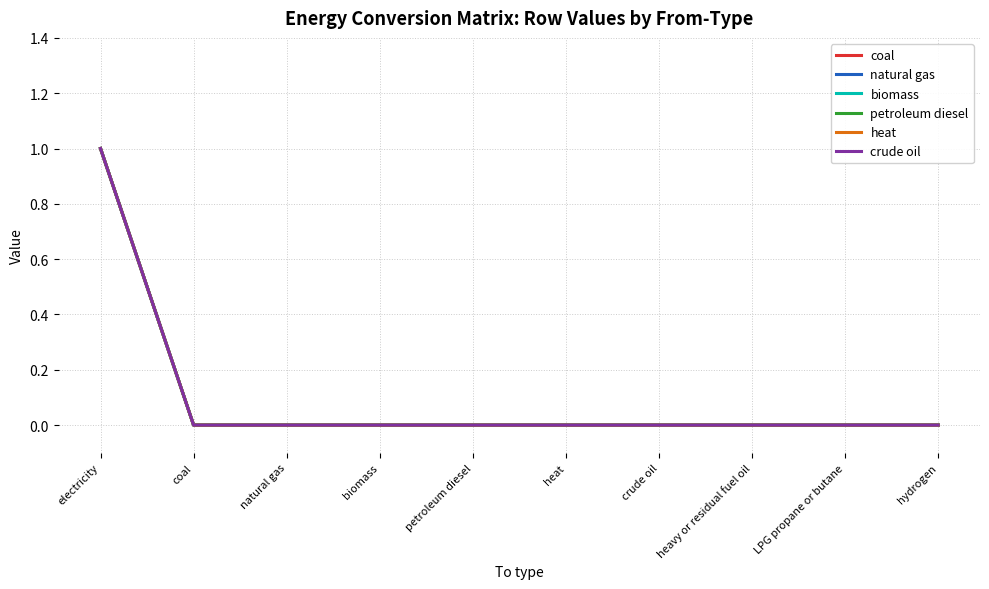

Does the chart display data point markers on the line(s)?

No